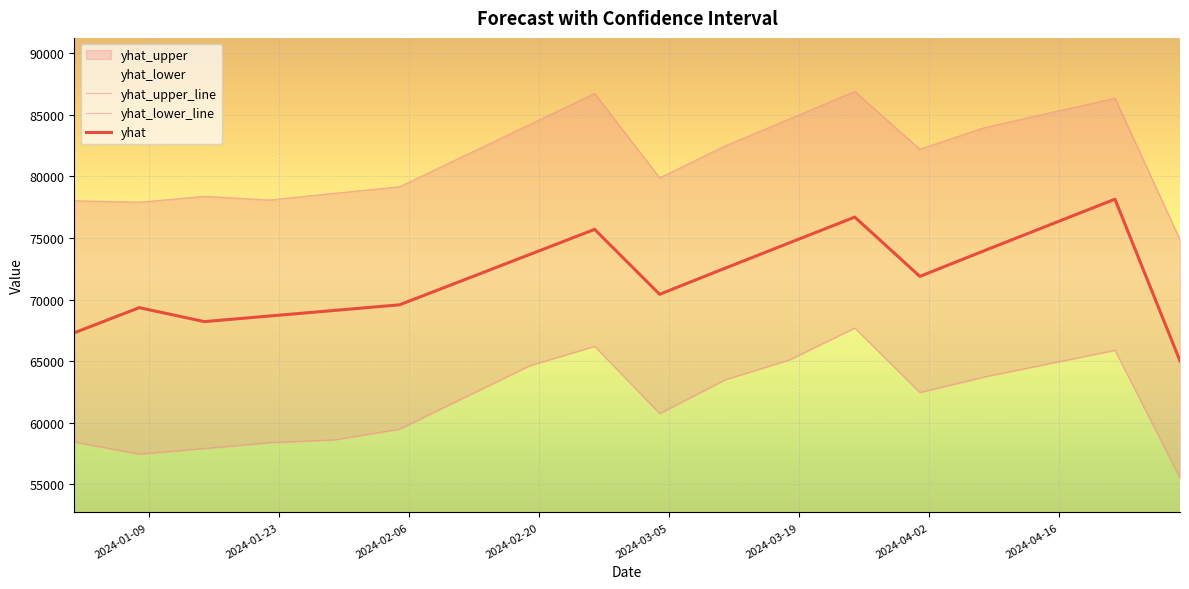

Which series has the widest spread of values?

yhat